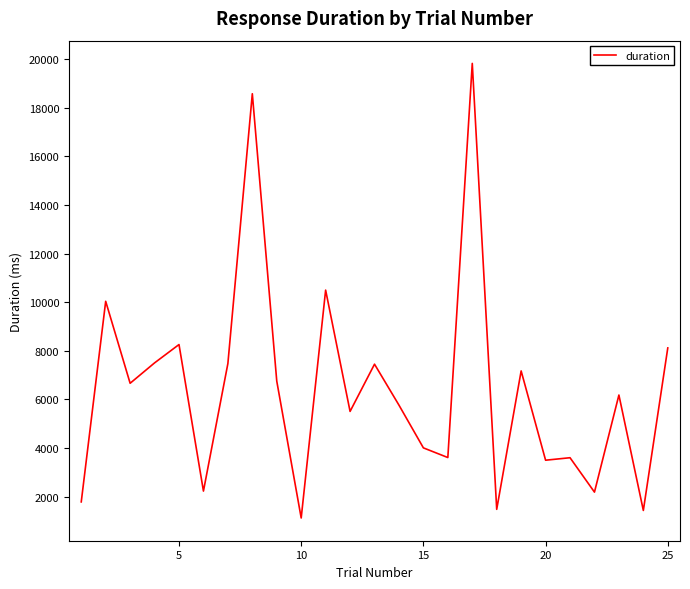

What is the minimum value shown in the chart?

1121.5